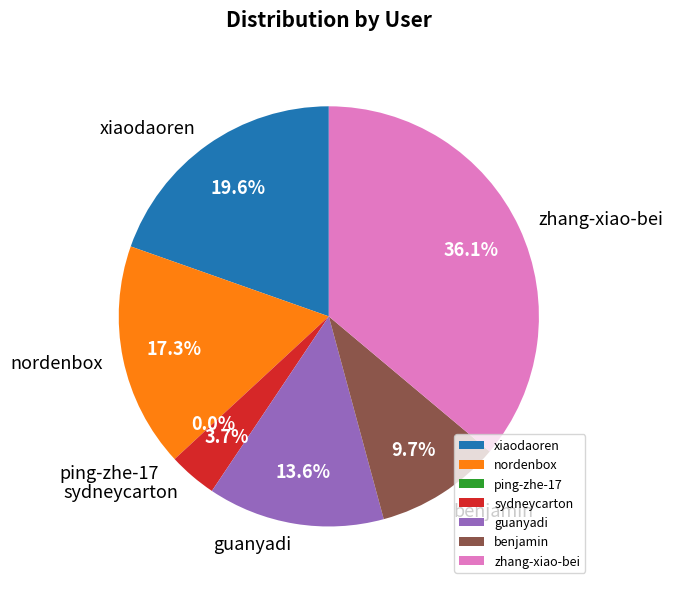

Between xiaodaoren and guanyadi, which is larger?

xiaodaoren